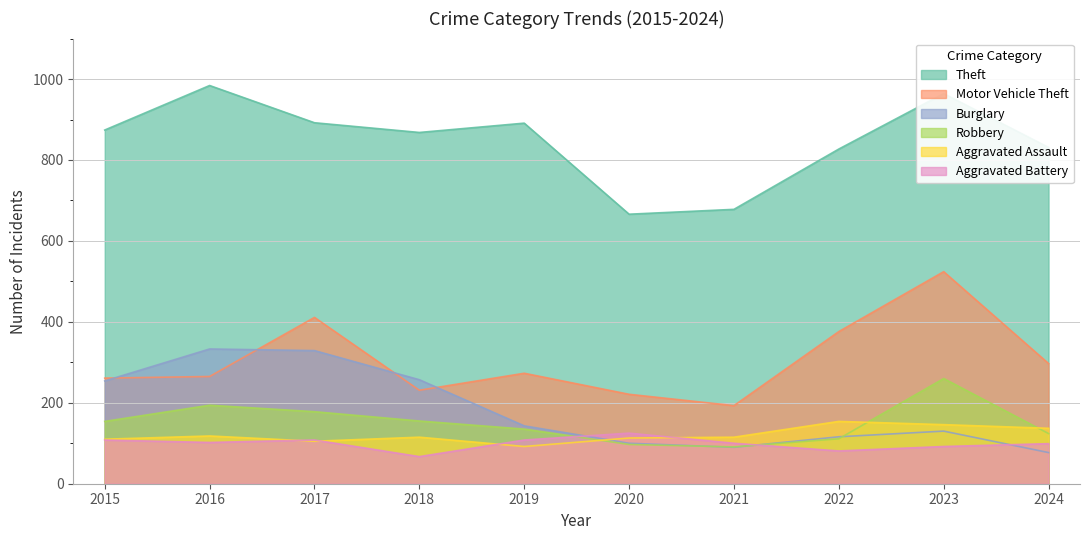

Between which two adjacent categories do Burglary and Robbery first intersect?

2020 and 2021